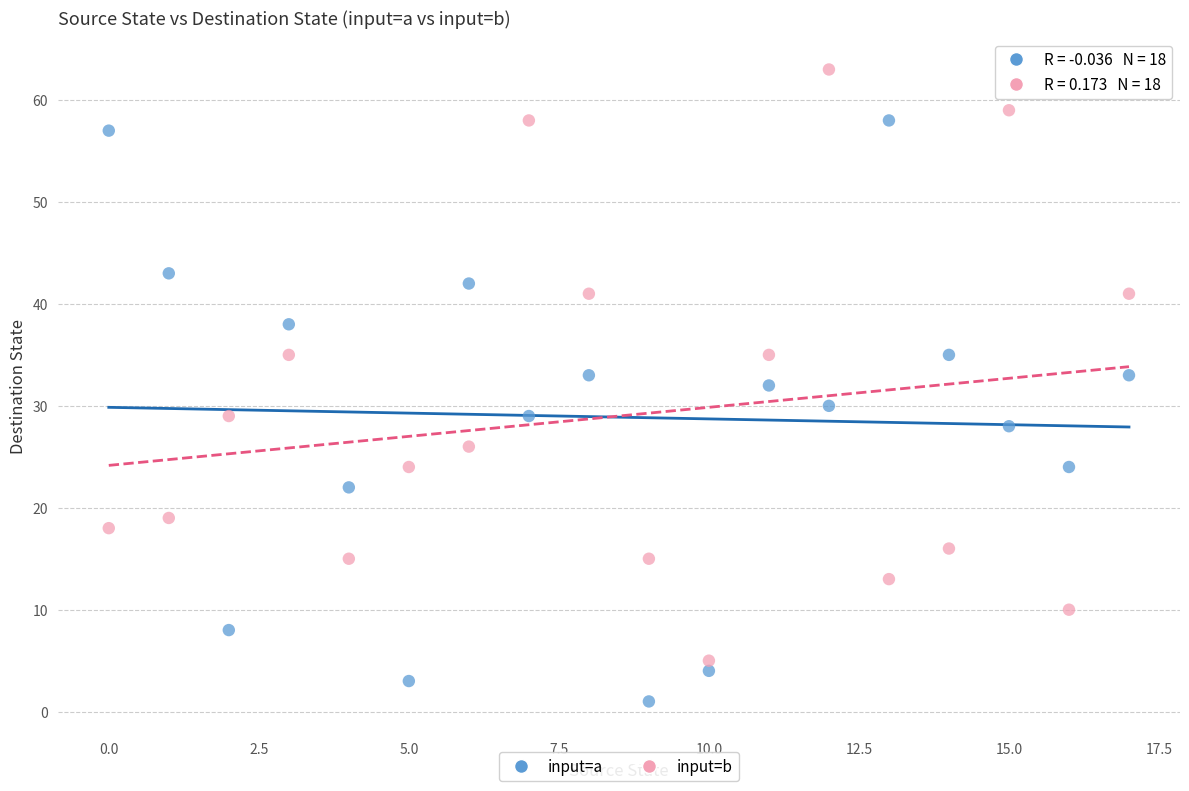

Which series contains the highest Y value?

input=b